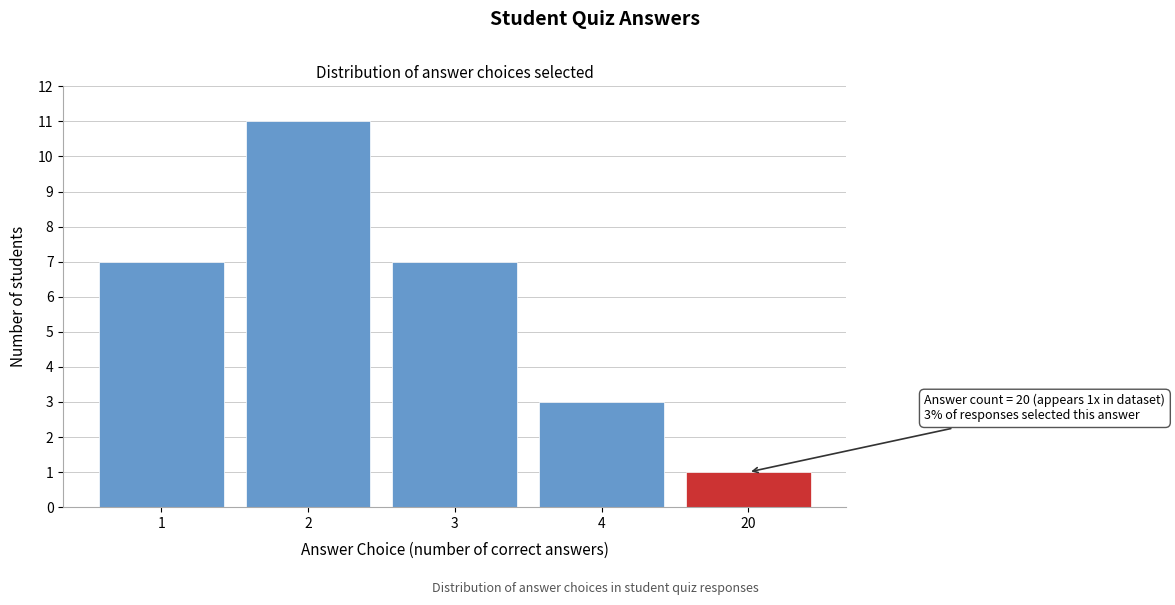

Reading left to right, what are all the values shown in this chart?

1=7	2=11	3=7	4=3	20=1